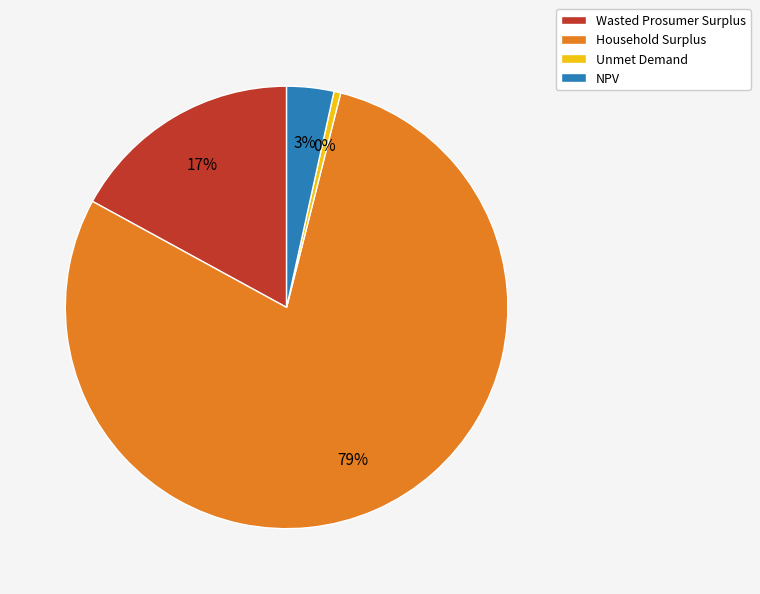

The Household Surplus slice represents 79% of the pie. True or false?

True